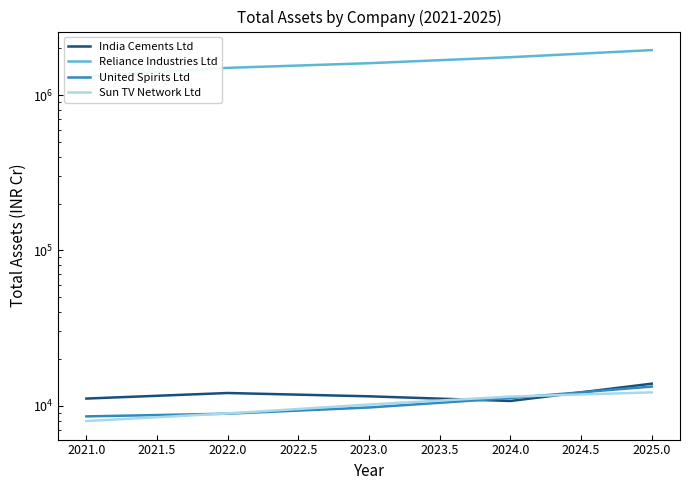

True or false: Sun TV Network Ltd has more than 0 interior local peaks.

False